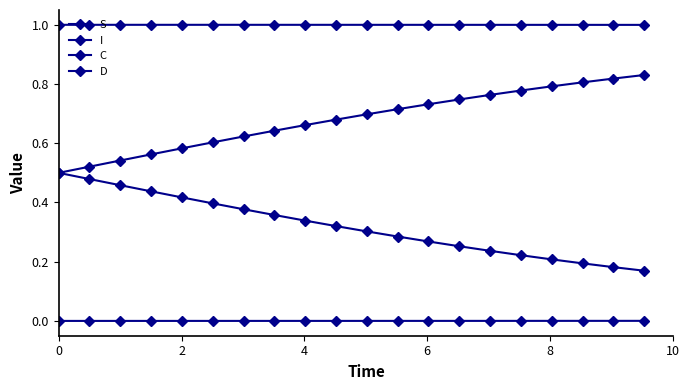

How many lines are shown in the chart?

4